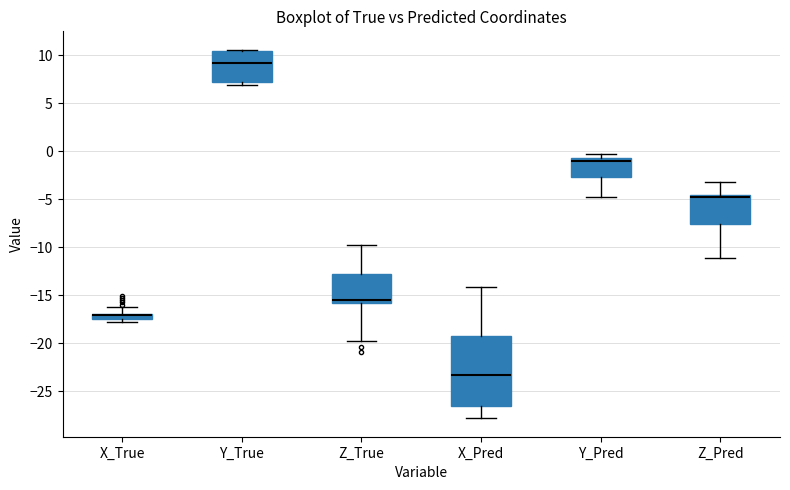

Which box is the tallest, from its lower edge to its upper edge?

X_Pred